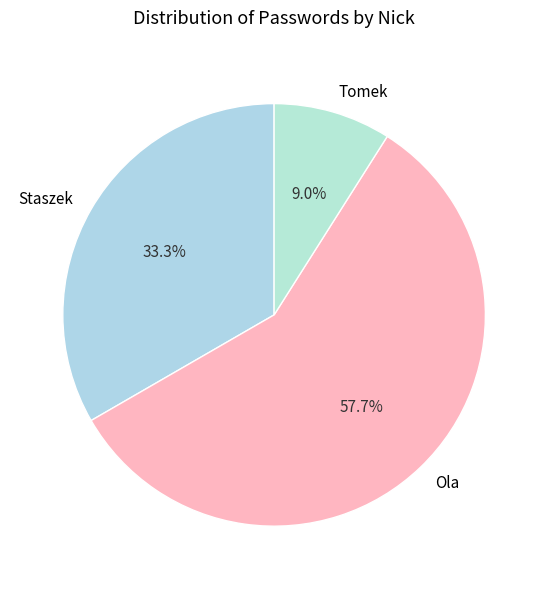

True or false: Tomek accounts for 9% of the total.

True